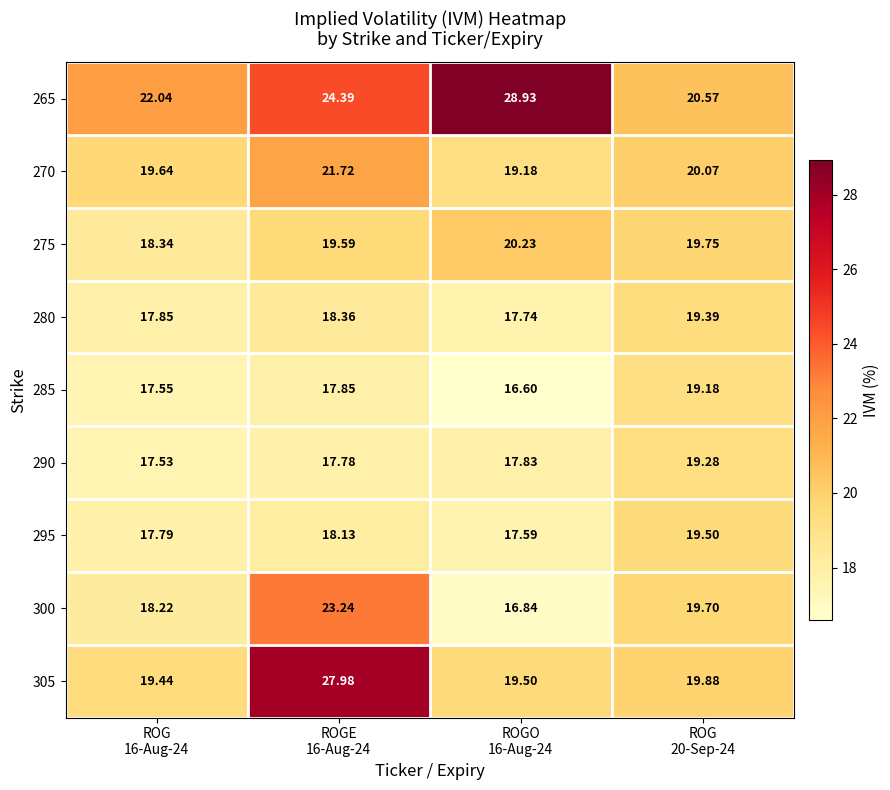

Reading left to right, extract all data points from this chart.

265: ROG
16-Aug-24=22.0	ROGE
16-Aug-24=24.4	ROGO
16-Aug-24=28.9	ROG
20-Sep-24=20.6
270: ROG
16-Aug-24=19.6	ROGE
16-Aug-24=21.7	ROGO
16-Aug-24=19.2	ROG
20-Sep-24=20.1
275: ROG
16-Aug-24=18.3	ROGE
16-Aug-24=19.6	ROGO
16-Aug-24=20.2	ROG
20-Sep-24=19.8
280: ROG
16-Aug-24=17.9	ROGE
16-Aug-24=18.4	ROGO
16-Aug-24=17.7	ROG
20-Sep-24=19.4
285: ROG
16-Aug-24=17.6	ROGE
16-Aug-24=17.9	ROGO
16-Aug-24=16.6	ROG
20-Sep-24=19.2
290: ROG
16-Aug-24=17.5	ROGE
16-Aug-24=17.8	ROGO
16-Aug-24=17.8	ROG
20-Sep-24=19.3
295: ROG
16-Aug-24=17.8	ROGE
16-Aug-24=18.1	ROGO
16-Aug-24=17.6	ROG
20-Sep-24=19.5
300: ROG
16-Aug-24=18.2	ROGE
16-Aug-24=23.2	ROGO
16-Aug-24=16.8	ROG
20-Sep-24=19.7
305: ROG
16-Aug-24=19.4	ROGE
16-Aug-24=28.0	ROGO
16-Aug-24=19.5	ROG
20-Sep-24=19.9